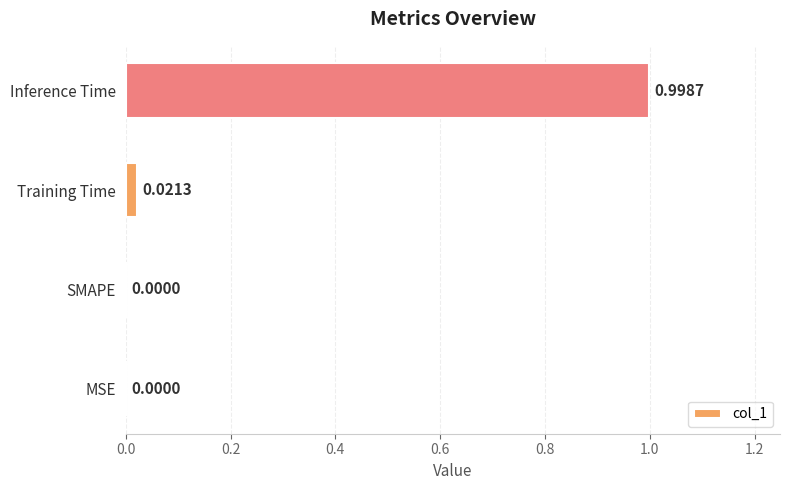

What is the sum of all values?

1.0